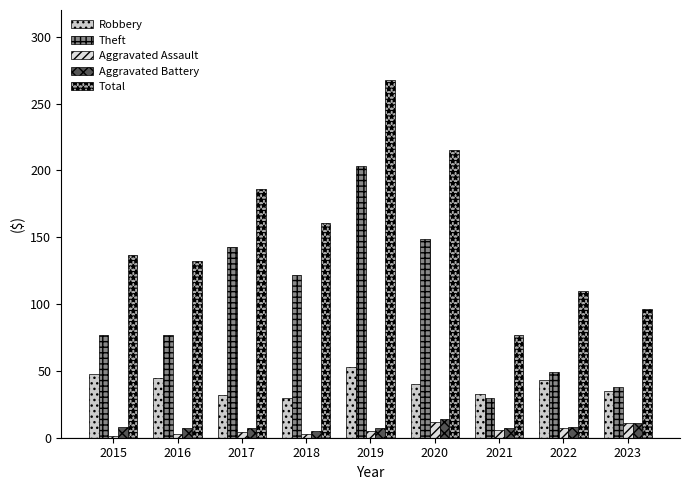

Are the bars grouped side by side (vs. stacked)?

Yes